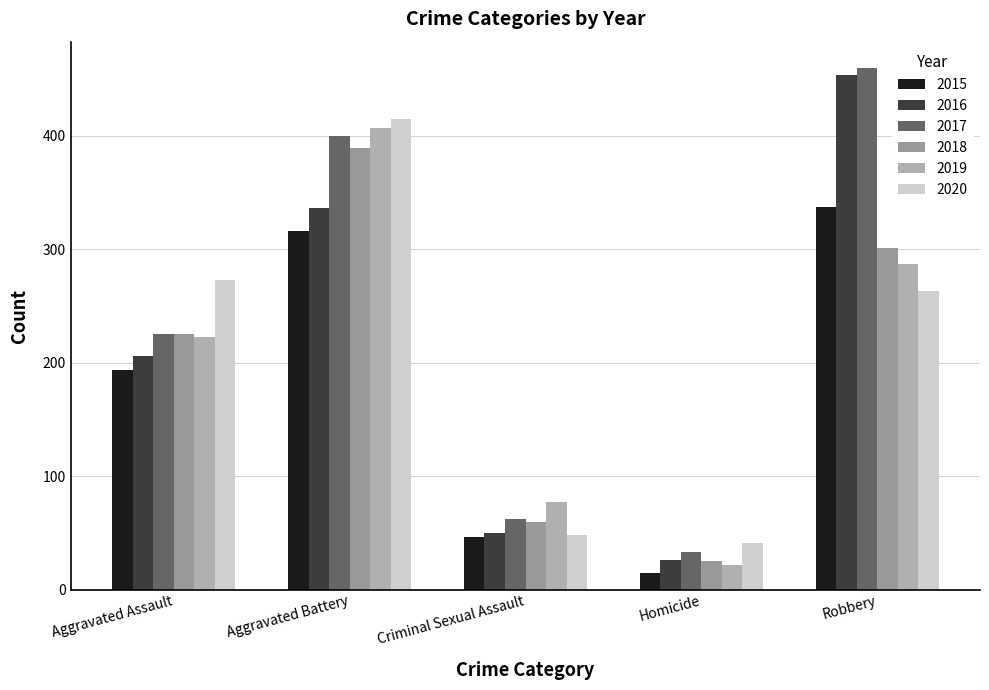

What value does the 2016 series have at Criminal Sexual Assault, to the nearest 50?

50